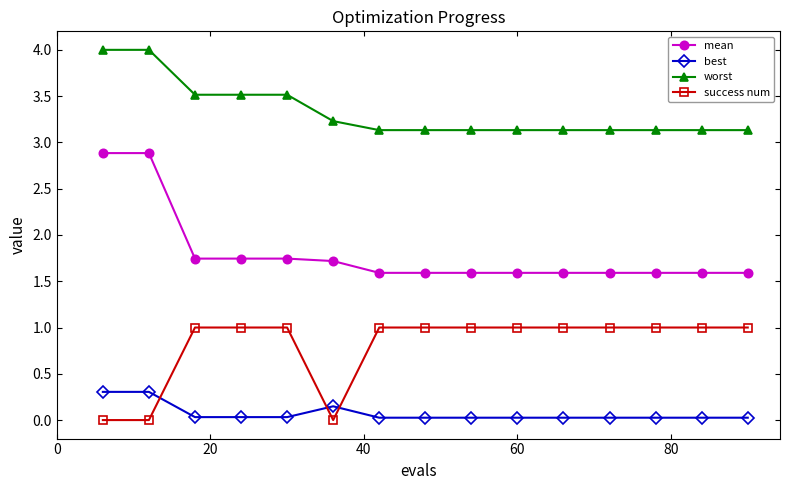

What is the difference between the maximum and second lowest values in the best series?

0.3